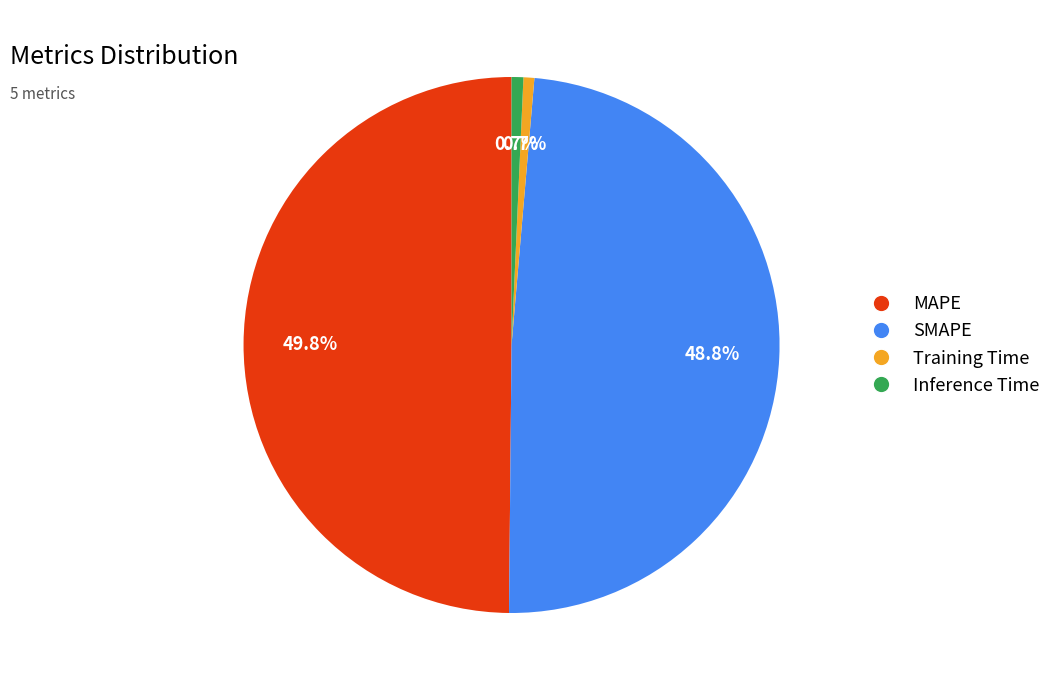

Is it true that Inference Time is 13% of the pie?

False